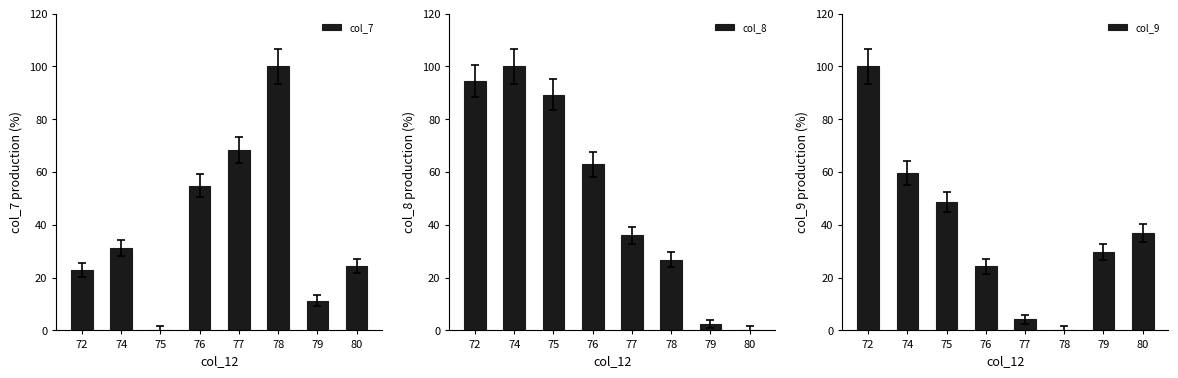

The value of col_8 at 80 is 0.0. True or false?

True